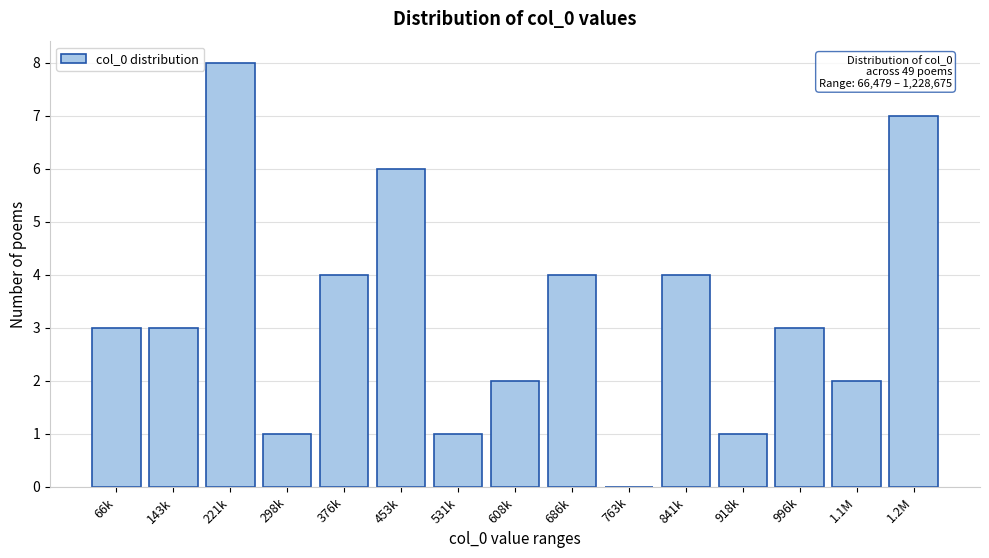

Reading left to right, extract all data points from this chart.

66k=3	143k=3	221k=8	298k=1	376k=4	453k=6	531k=1	608k=2	686k=4	763k=0	841k=4	918k=1	996k=3	1.1M=2	1.2M=7